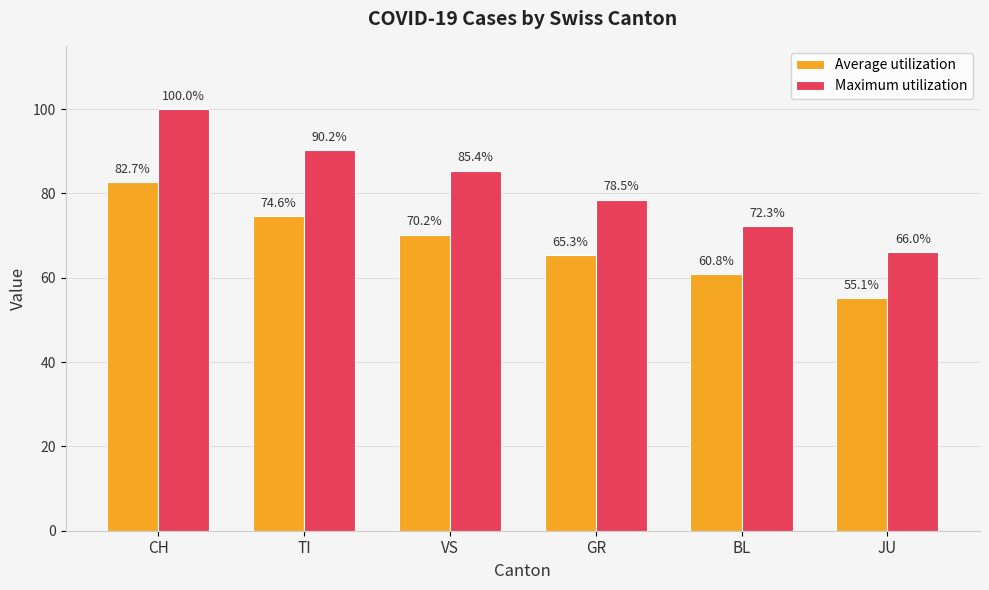

What is the value of the Average utilization bar at the 4th from the left?

65.3